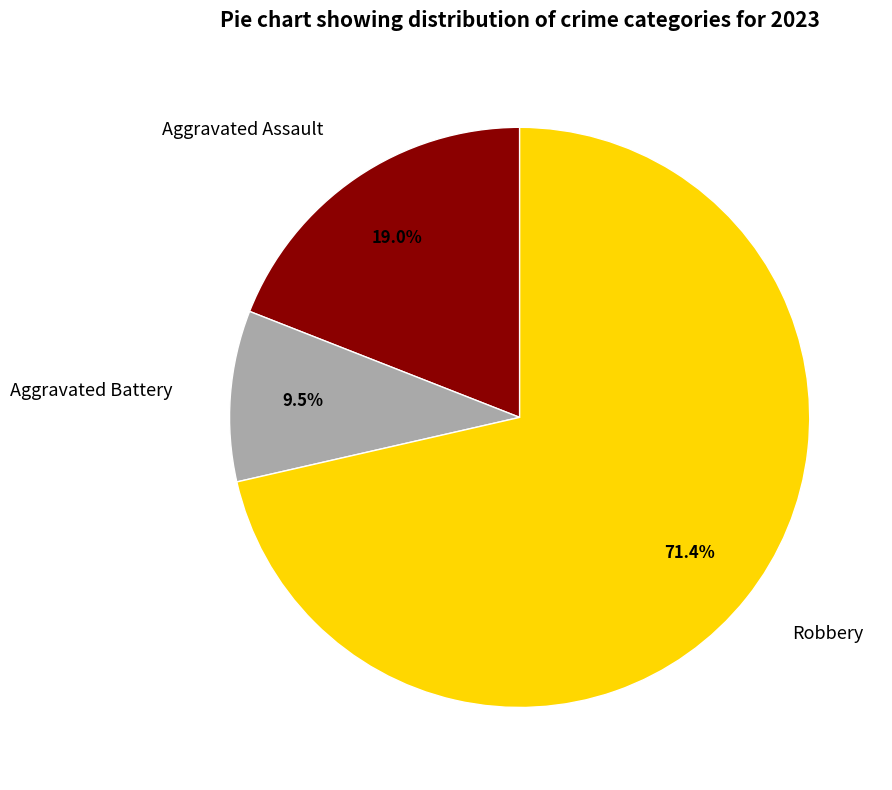

What is the smallest slice in the pie chart?

Aggravated Battery